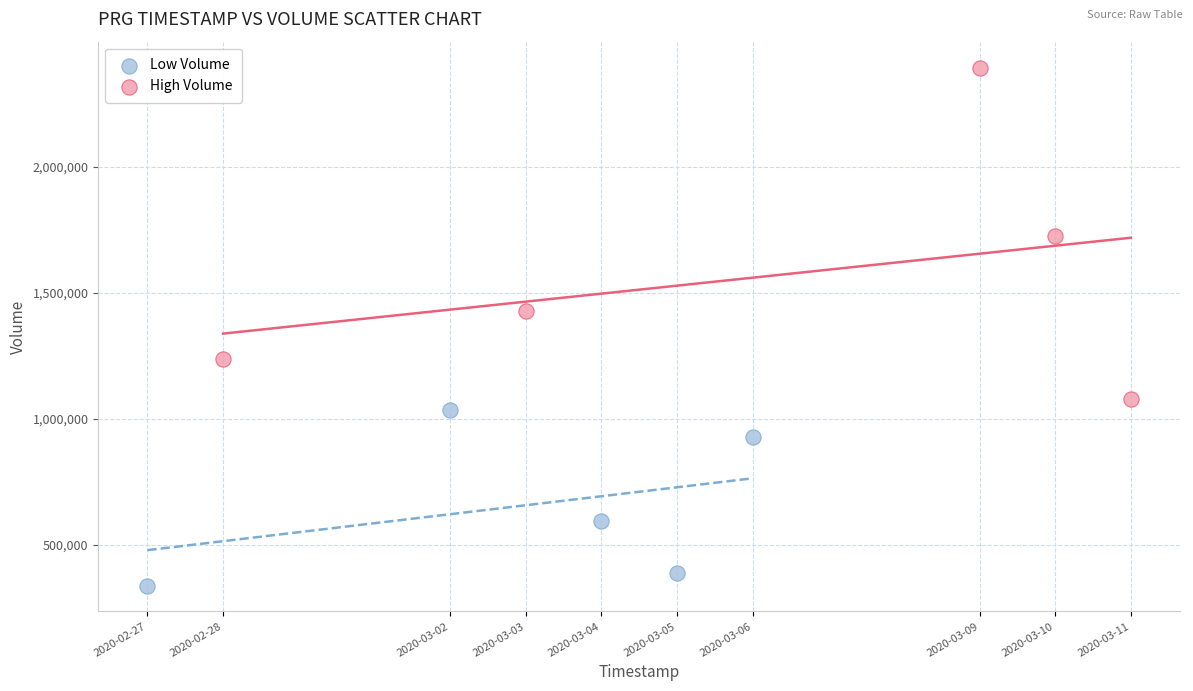

Which series has the largest Y range (max minus min)?

High Volume